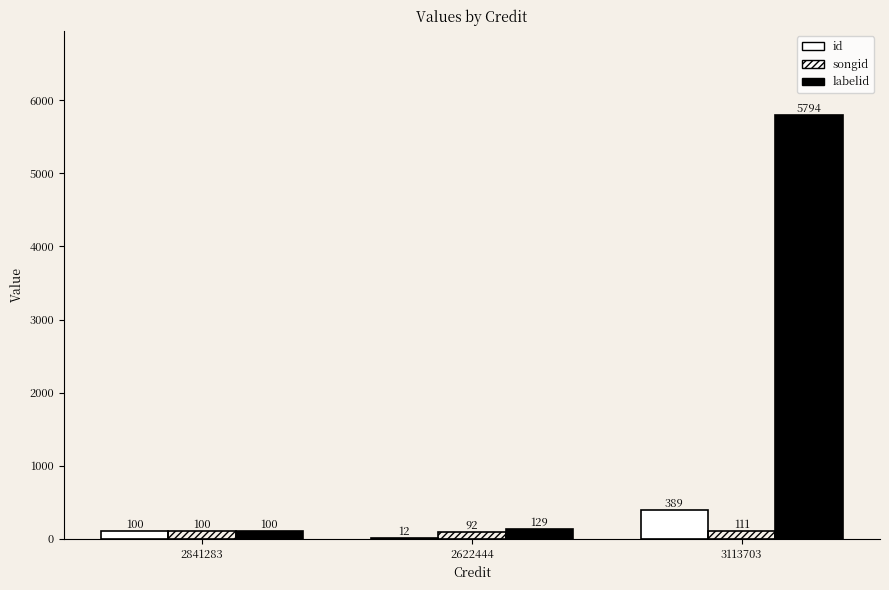

How many data points does each series have?

3